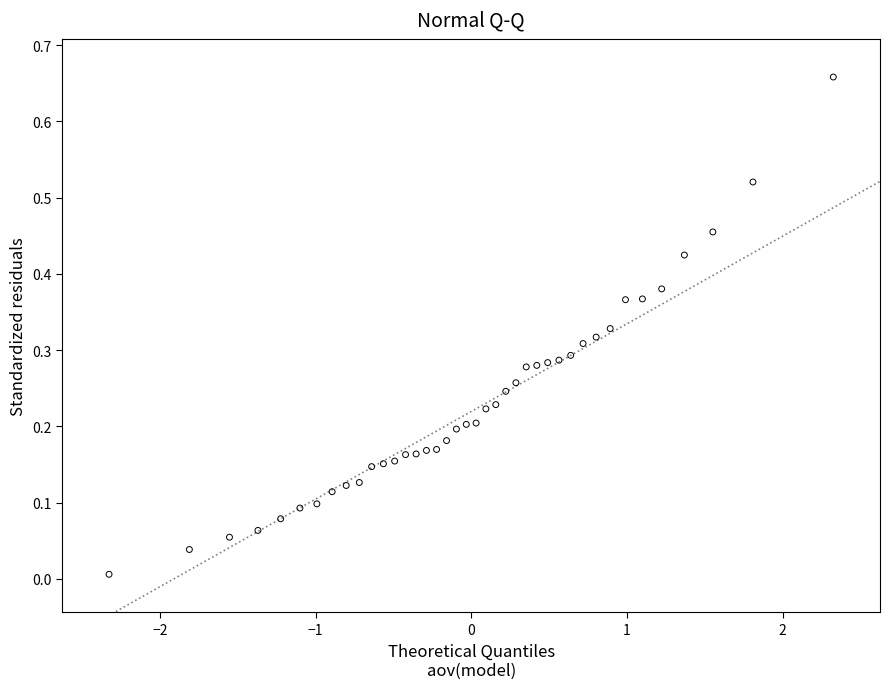

What is the range of X values (max minus min)?

4.7